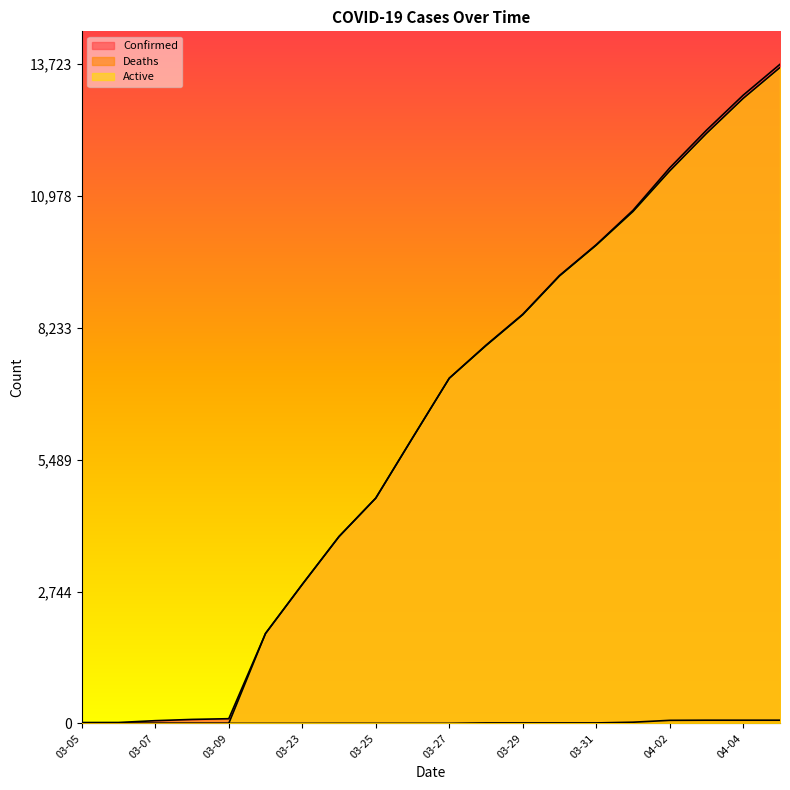

Reading left to right, extract all data points from this chart.

Confirmed: 03-05=18	03-06=19	03-07=57	03-08=83	03-09=98	03-22=1873	03-23=2894	03-24=3891	03-25=4691	03-26=5944	03-27=7187	03-28=7875	03-29=8519	03-30=9326	03-31=9967	04-01=10683	04-02=11567	04-03=12351	04-04=13081	04-05=13723
Deaths: 03-05=0	03-06=0	03-07=0	03-08=0	03-09=0	03-22=0	03-23=0	03-24=1	03-25=1	03-26=1	03-27=1	03-28=10	03-29=10	03-30=10	03-31=10	04-01=25	04-02=64	04-03=67	04-04=67	04-05=67
Active: 03-05=0	03-06=0	03-07=0	03-08=0	03-09=0	03-22=1873	03-23=2894	03-24=3890	03-25=4690	03-26=5943	03-27=7186	03-28=7865	03-29=8509	03-30=9316	03-31=9957	04-01=10658	04-02=11503	04-03=12284	04-04=13014	04-05=13656